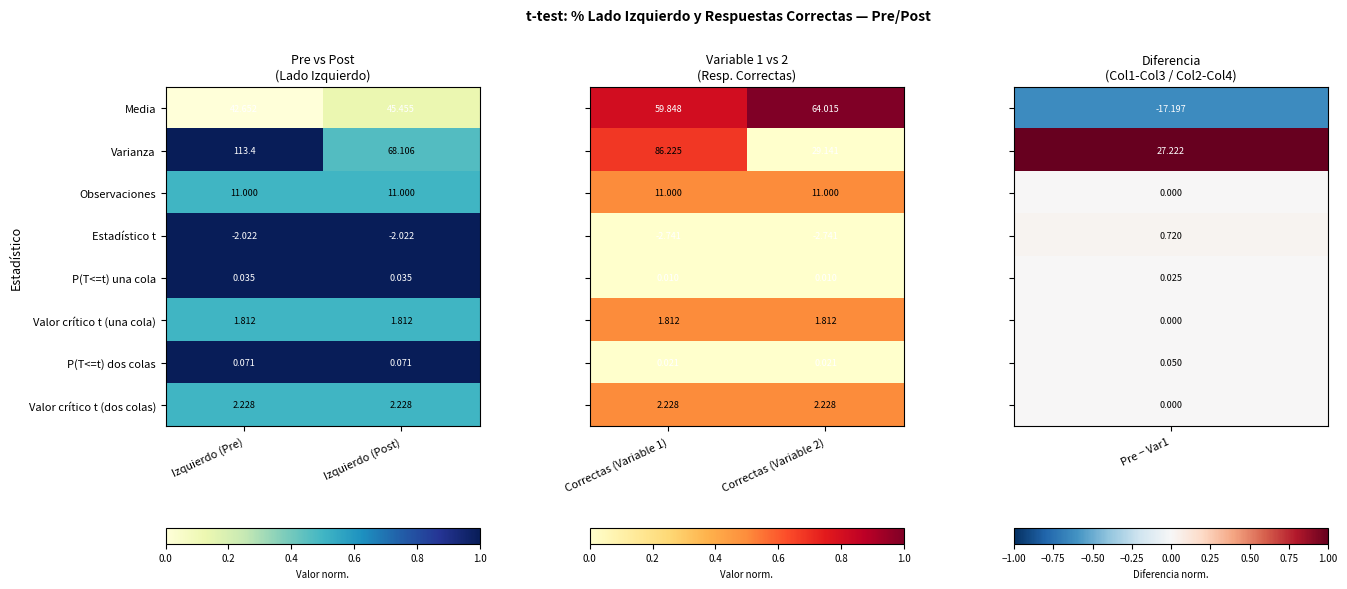

List the labels in order of Varianza value, largest first.

Izquierdo (Pre), Izquierdo (Post)